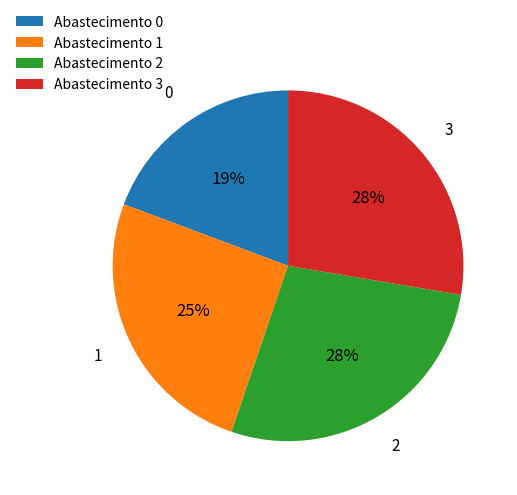

Is it true that Abastecimento 1 is 16% of the pie?

False